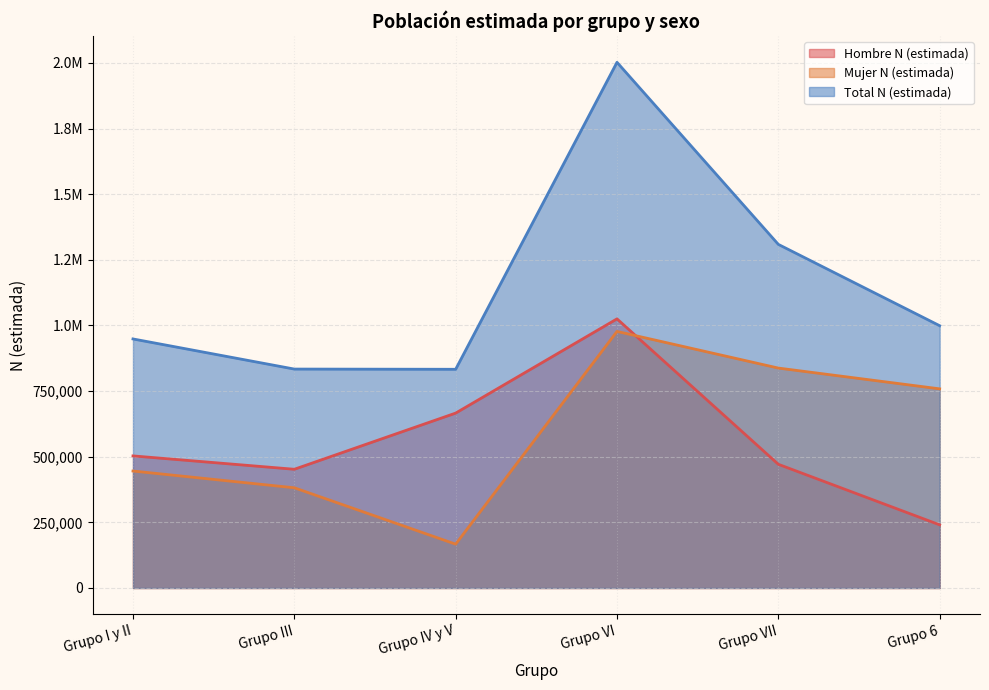

Rank the series at Grupo IV y V from lowest to highest value.

Mujer N (estimada), Hombre N (estimada), Total N (estimada)